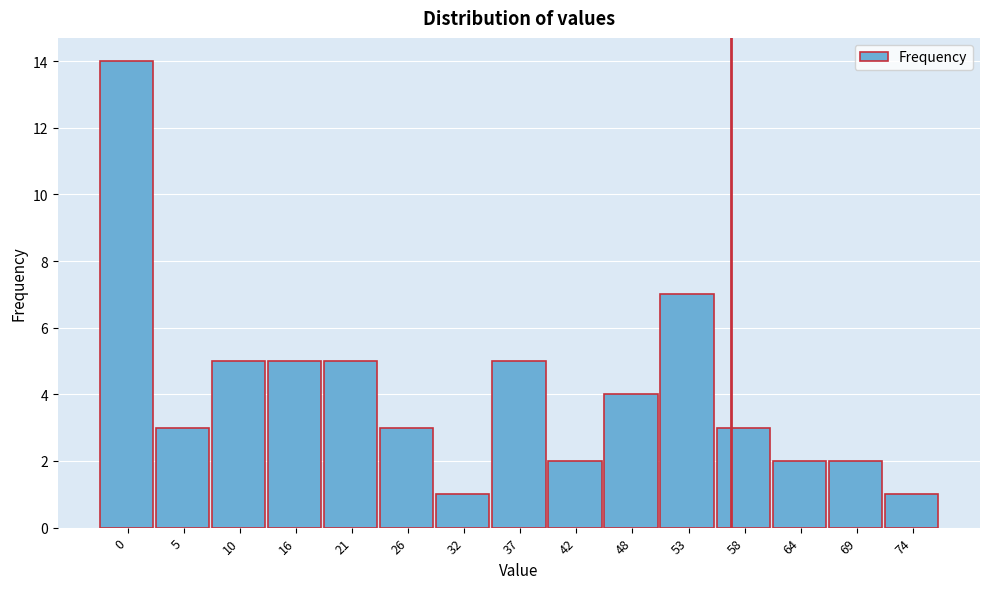

Reading left to right, transcribe all the data shown in this chart.

0=14	5=3	10=5	16=5	21=5	26=3	32=1	37=5	42=2	48=4	53=7	58=3	64=2	69=2	74=1